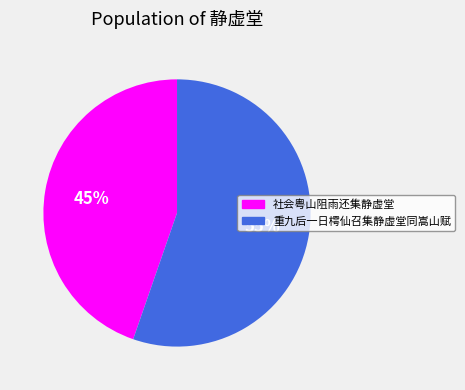

The 社会粤山阻雨还集静虚堂 slice represents 50% of the pie. True or false?

False